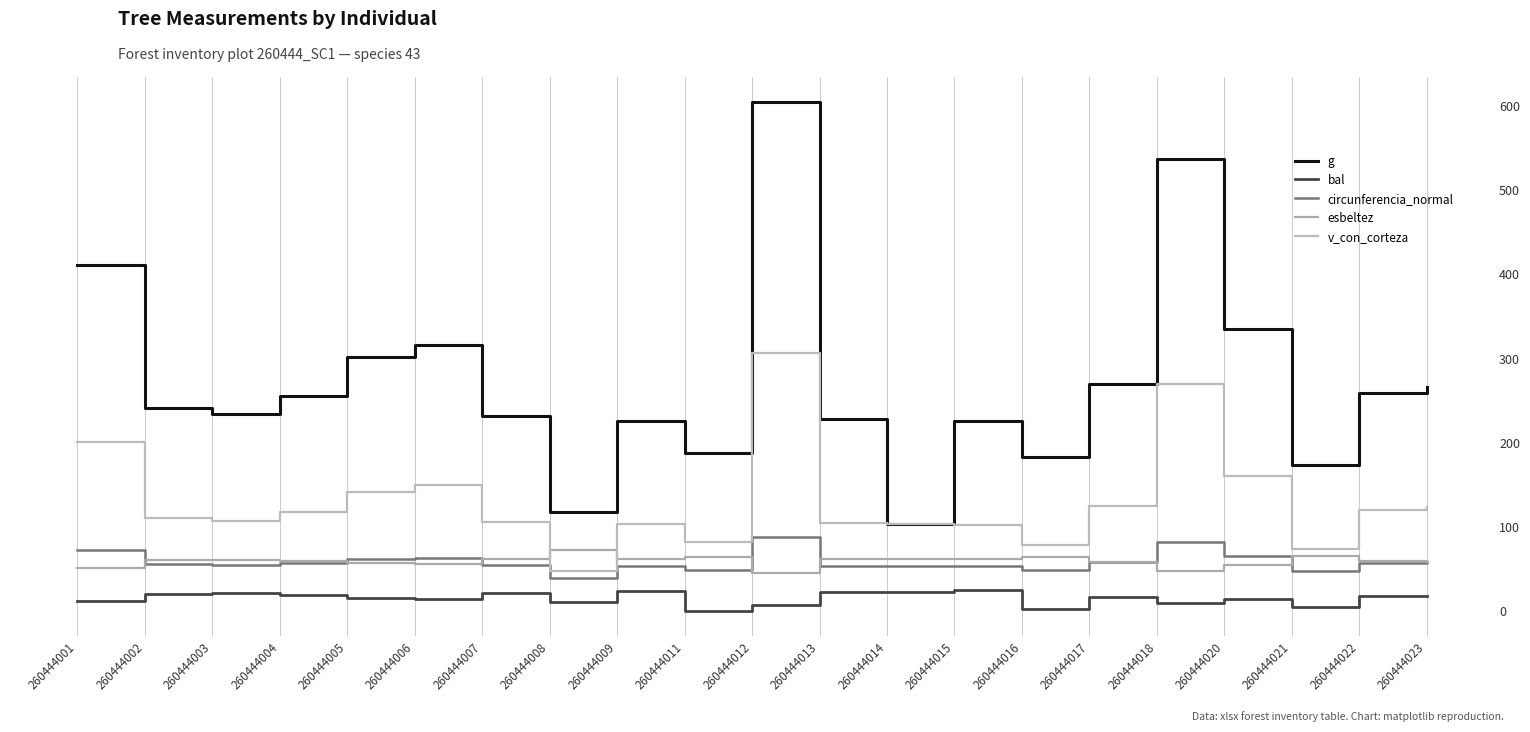

True or false: g has a value of 265.8 at 260444023.

True